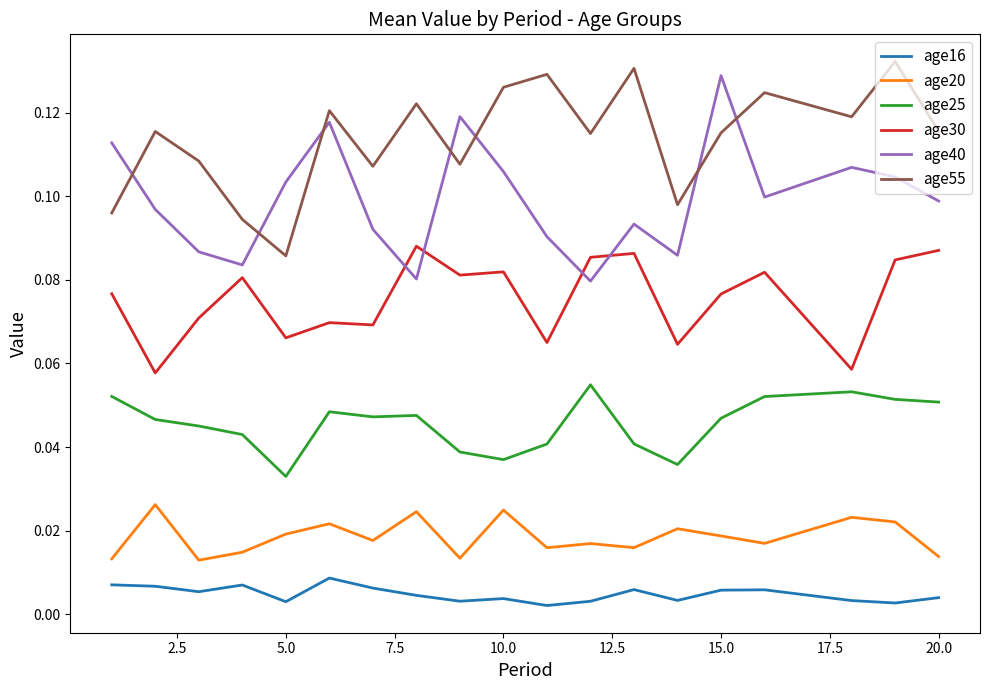

True or false: age30 and age20 cross at least once.

False